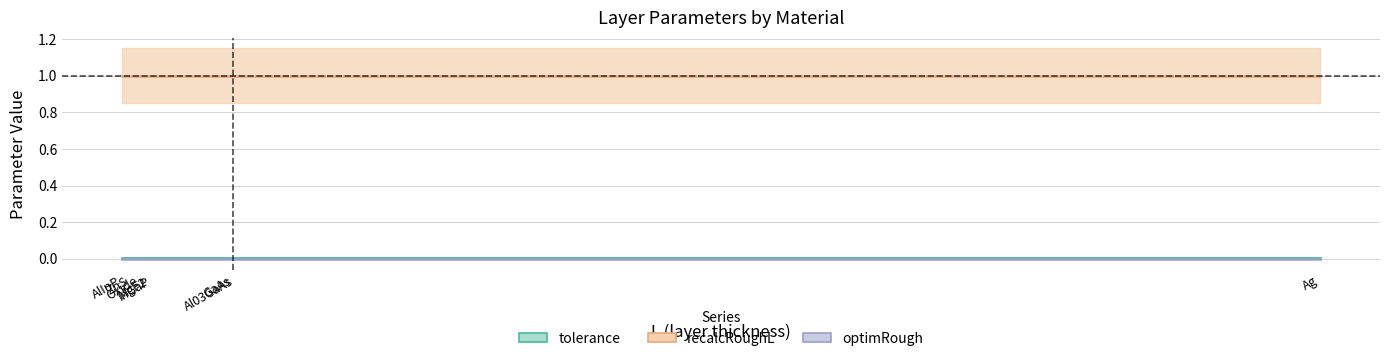

How many lines are shown in the chart?

5